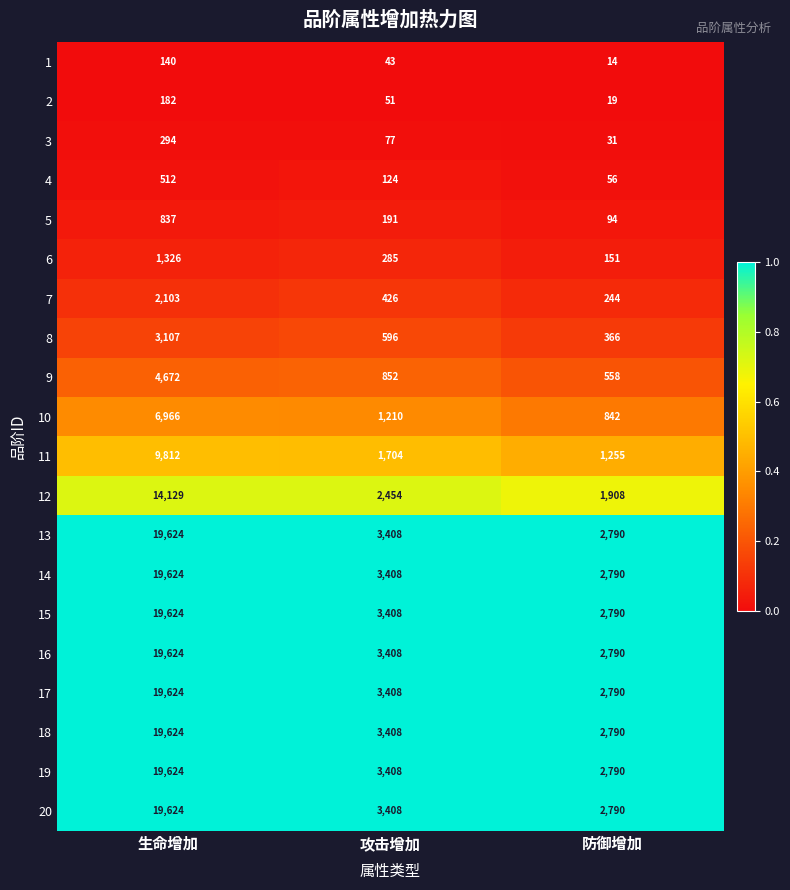

What is the spread (max minus min) of values at 生命增加?

19484